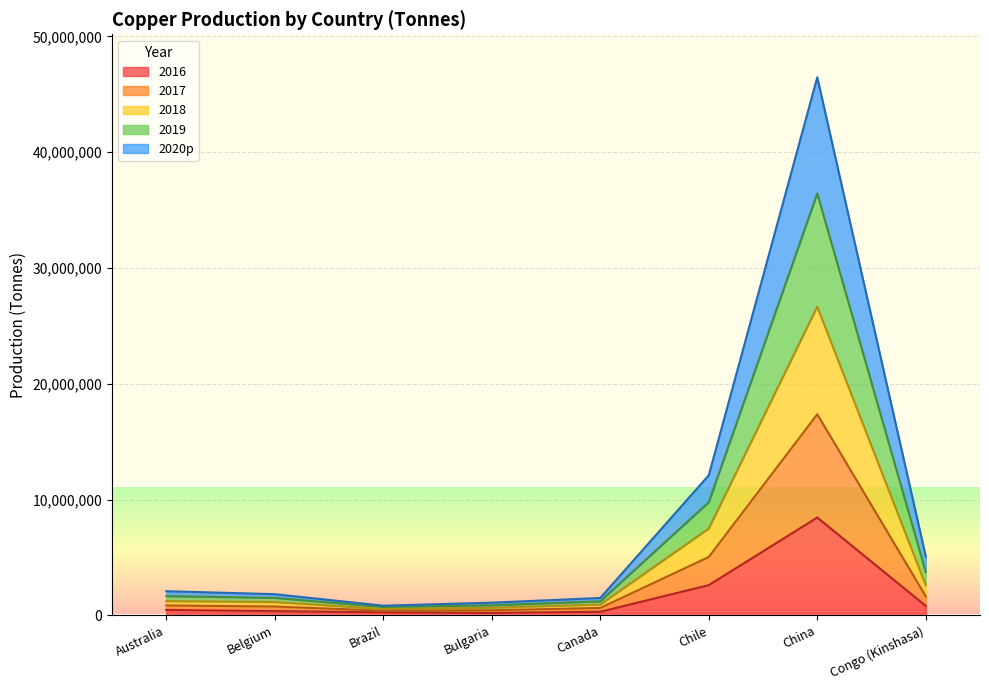

How many lines are shown in the chart?

5